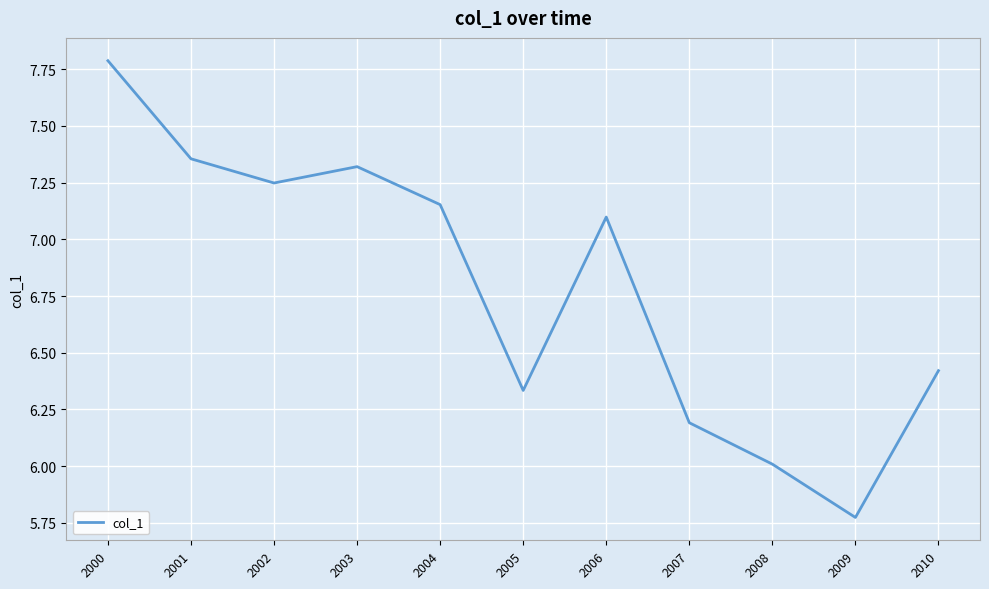

What is the change in value from 2002 to 2007?

-1.1